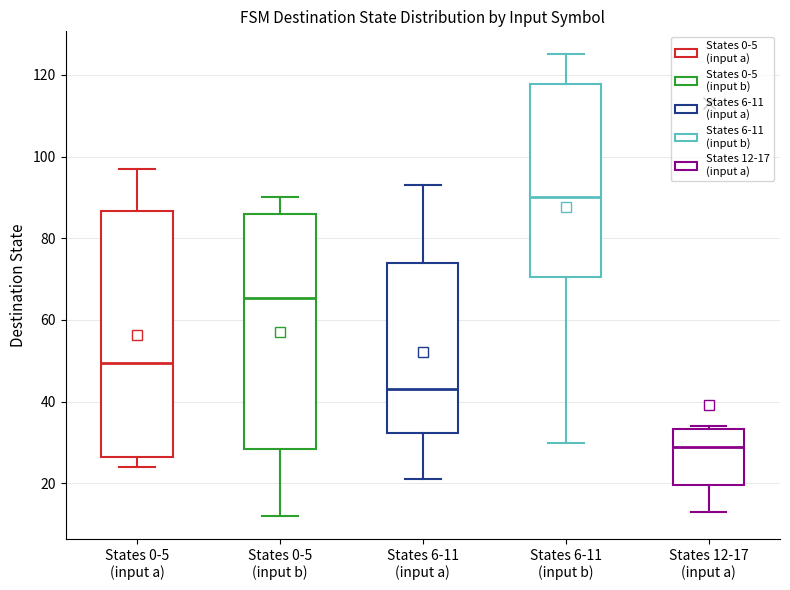

Reading left to right, read every box against the y-axis: the position of its median line, the range the box covers, and the ends of its whiskers. The values are not printed on the chart, so give them approximately, as read against the axis.

States 0-5 (input a): median 50, box 26 to 86, whiskers 24 to 98
States 0-5 (input b): median 66, box 28 to 86, whiskers 12 to 90
States 6-11 (input a): median 44, box 32 to 74, whiskers 22 to 94
States 6-11 (input b): median 90, box 70 to 118, whiskers 30 to 126
States 12-17 (input a): median 30, box 20 to 34, whiskers 14 to 34 (just above the box's upper edge)